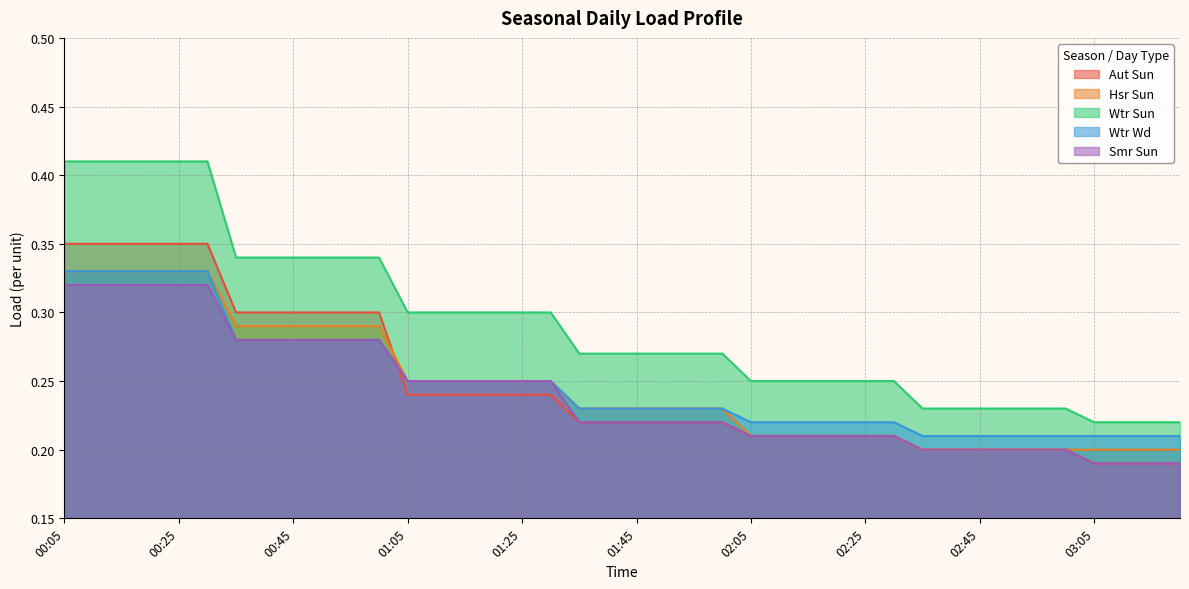

What value does the Hsr Sun series have at 02:10?

0.2